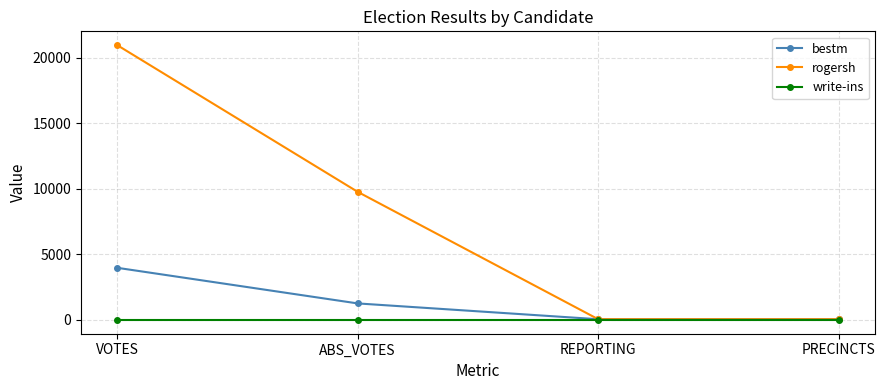

What is the lowest value of the rogersh series?

57